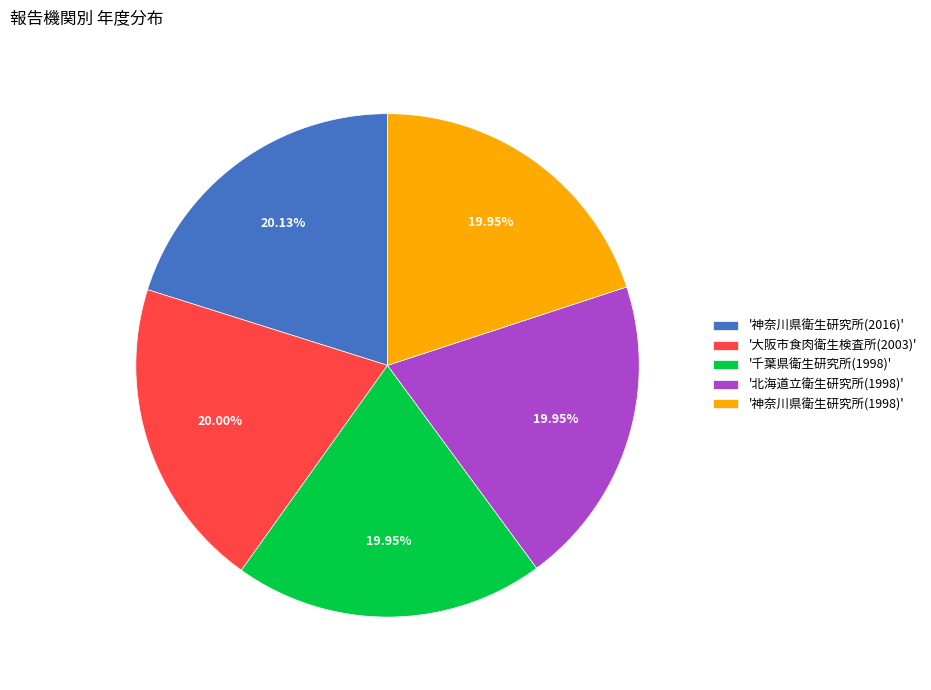

Count the number of slices in the pie.

5